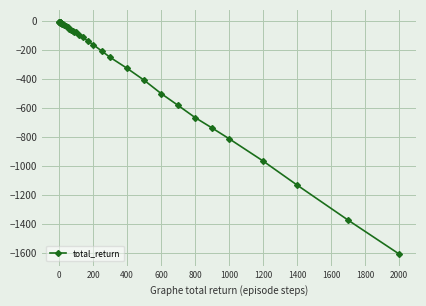

What is the value of the 29th point from the left?

-248